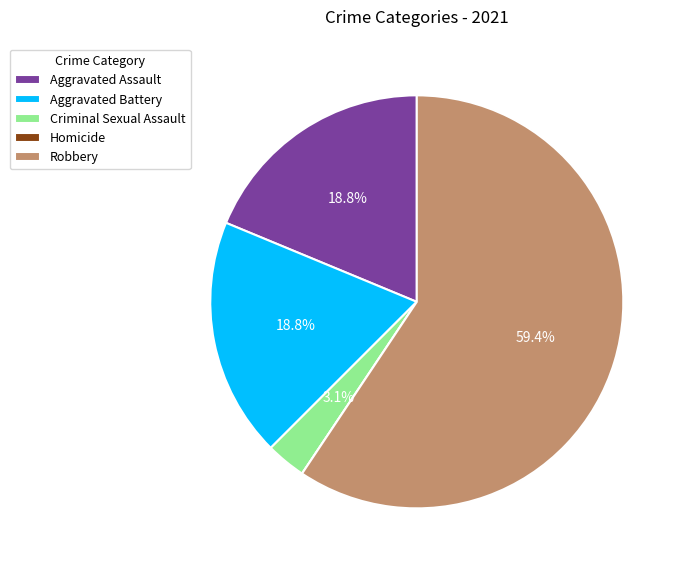

Which category has the biggest portion of the pie?

Robbery